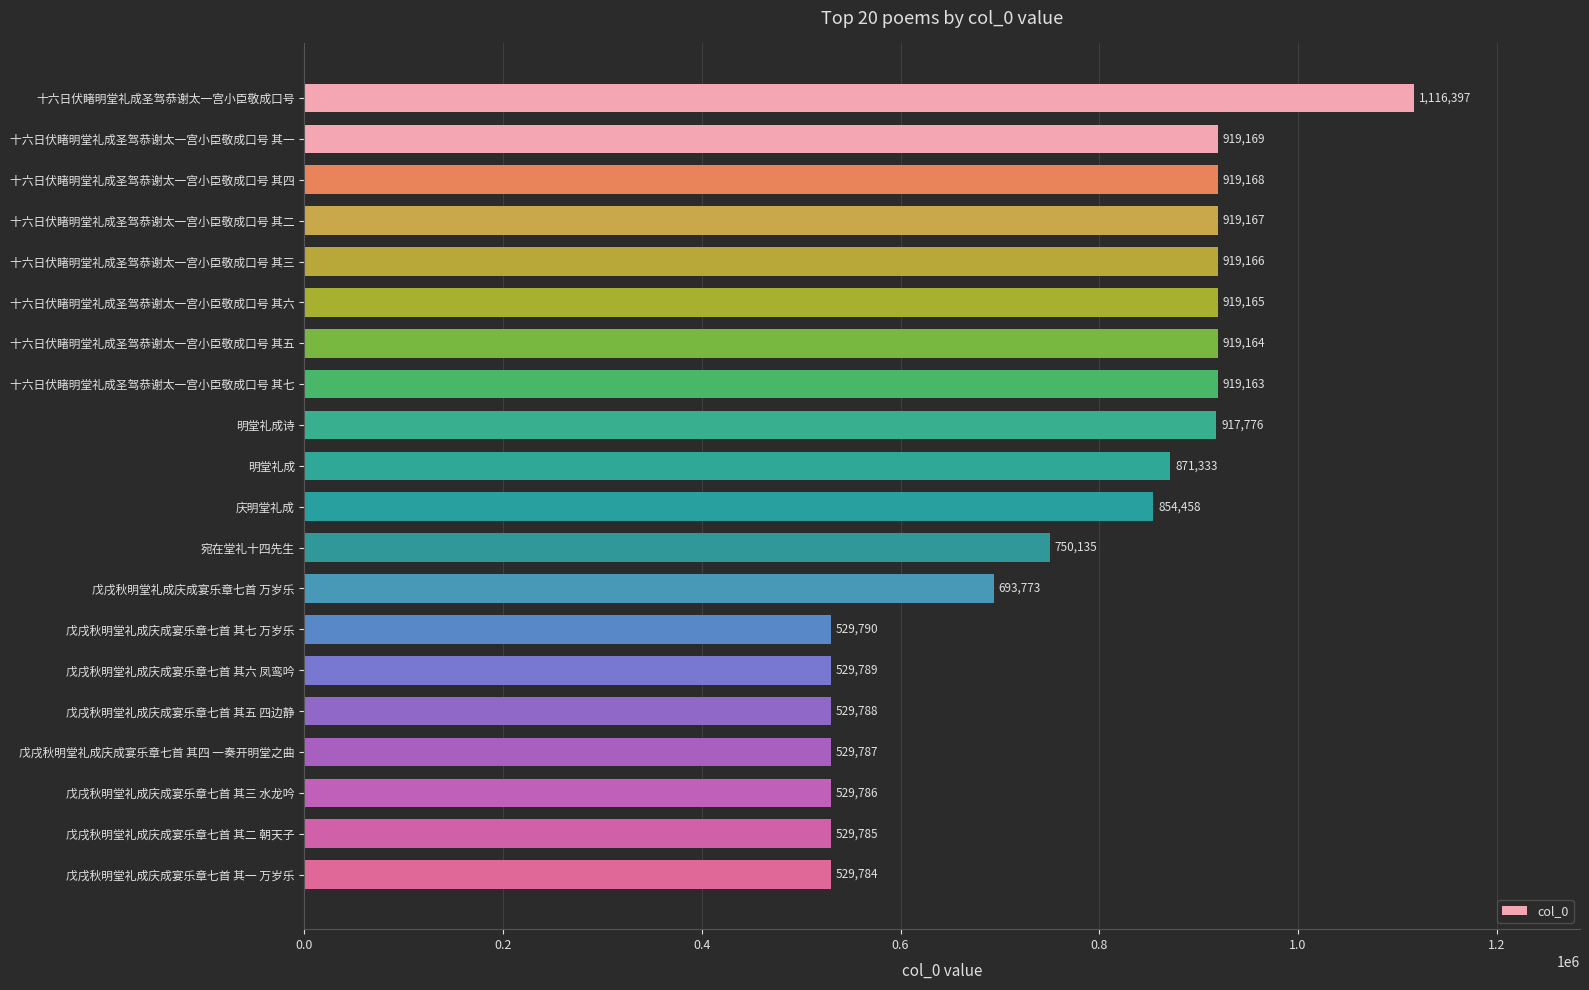

What position from the top is 戊戌秋明堂礼成庆成宴乐章七首 其四 一奏开明堂之曲?

17